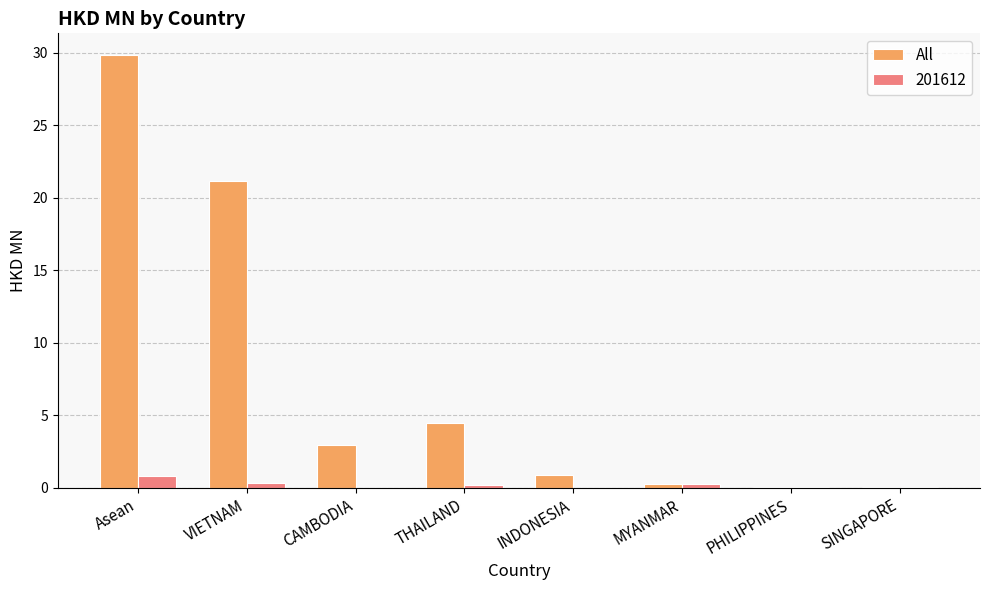

True or false: All has a value of 31.9 at VIETNAM.

False